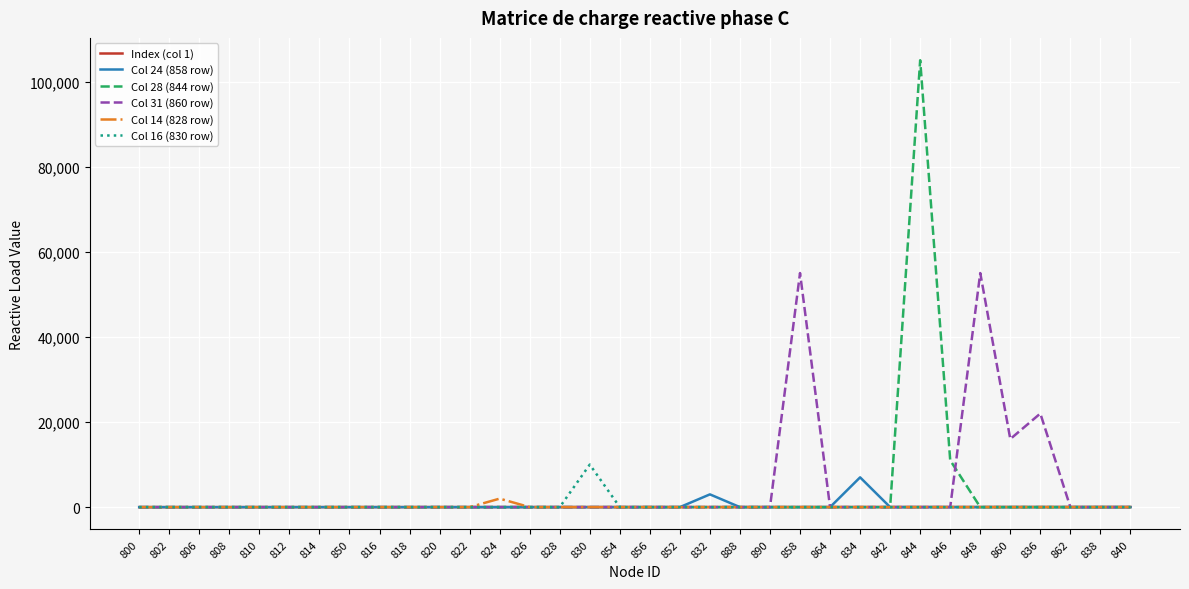

What is the maximum value shown in the chart?

105000.0